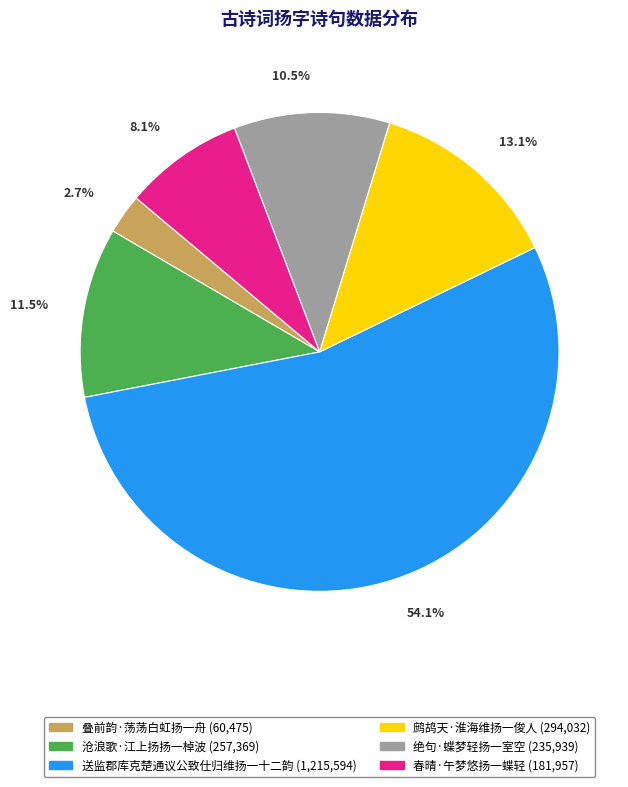

To the nearest percent, what percentage of the pie is 叠前韵·荡荡白虹扬一舟?

3%